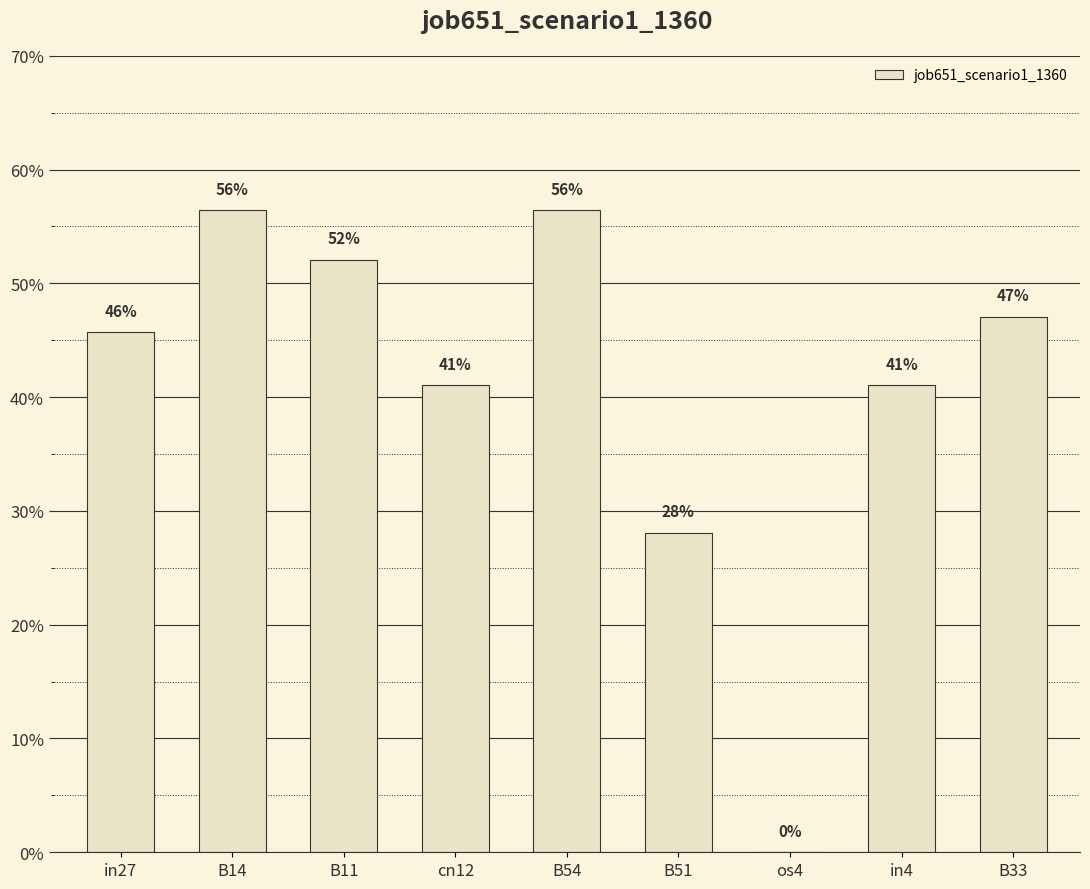

Reading right to left, list all the values displayed in this chart.

0.5	0.4	0.0	0.3	0.6	0.4	0.5	0.6	0.5